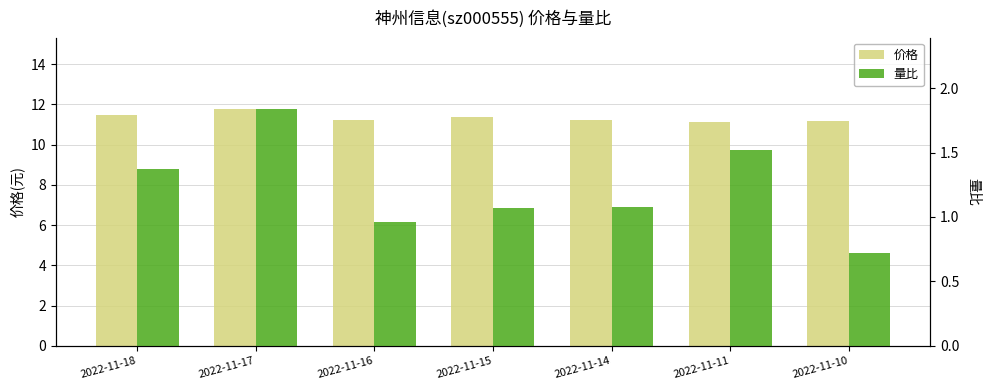

What is the approximate value of 量比 at 2022-11-14?

1.1